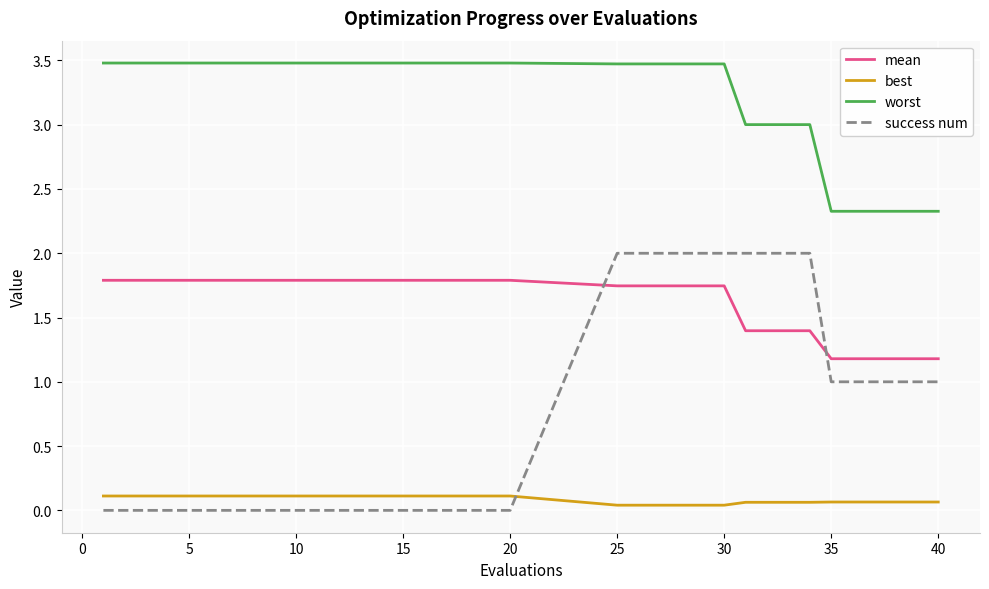

What is the lowest value of the mean series?

1.2